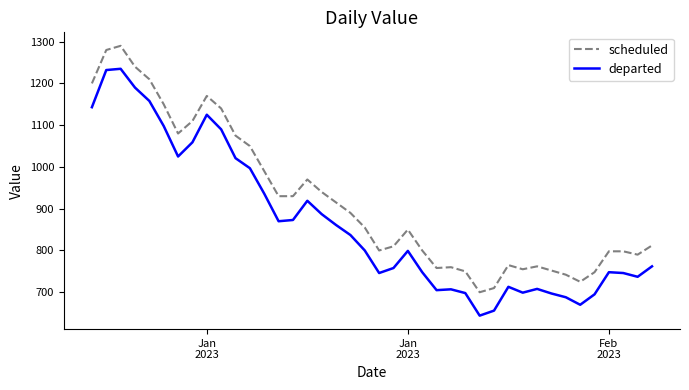

Which series has the largest total across all categories?

scheduled